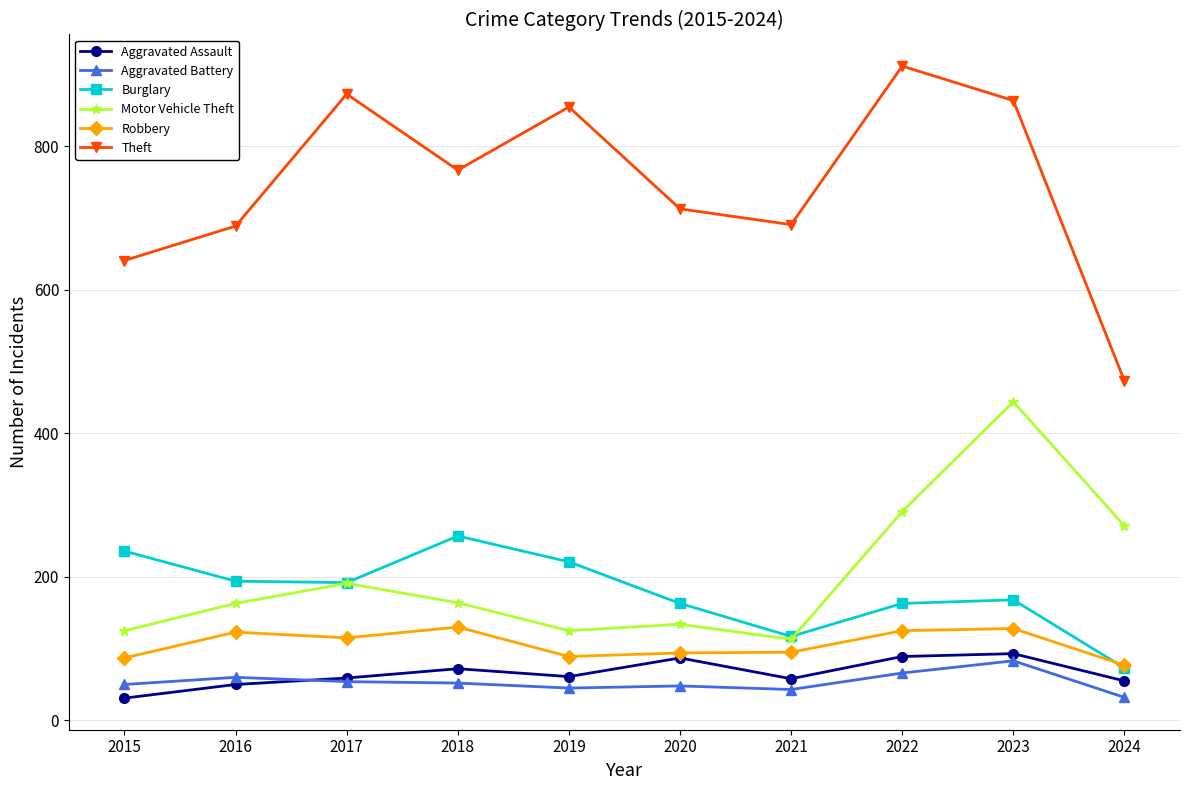

Which series has the largest range (max minus min)?

Theft